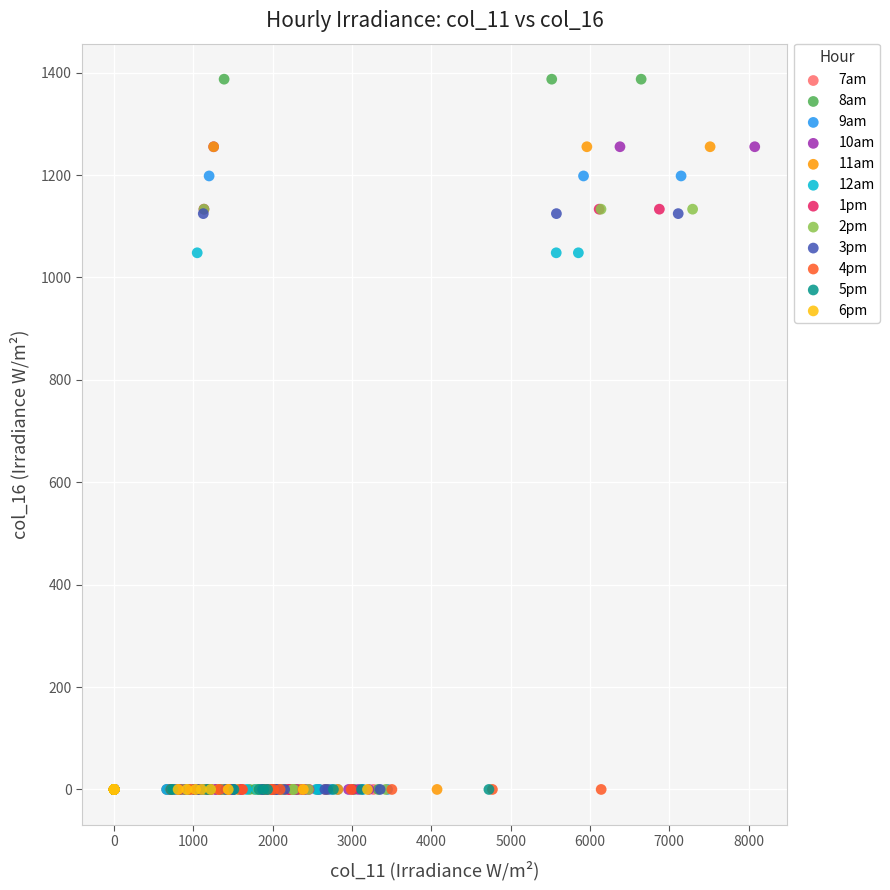

What are all the series names shown in the legend?

7am, 8am, 9am, 10am, 11am, 12am, 1pm, 2pm, 3pm, 4pm, 5pm, 6pm